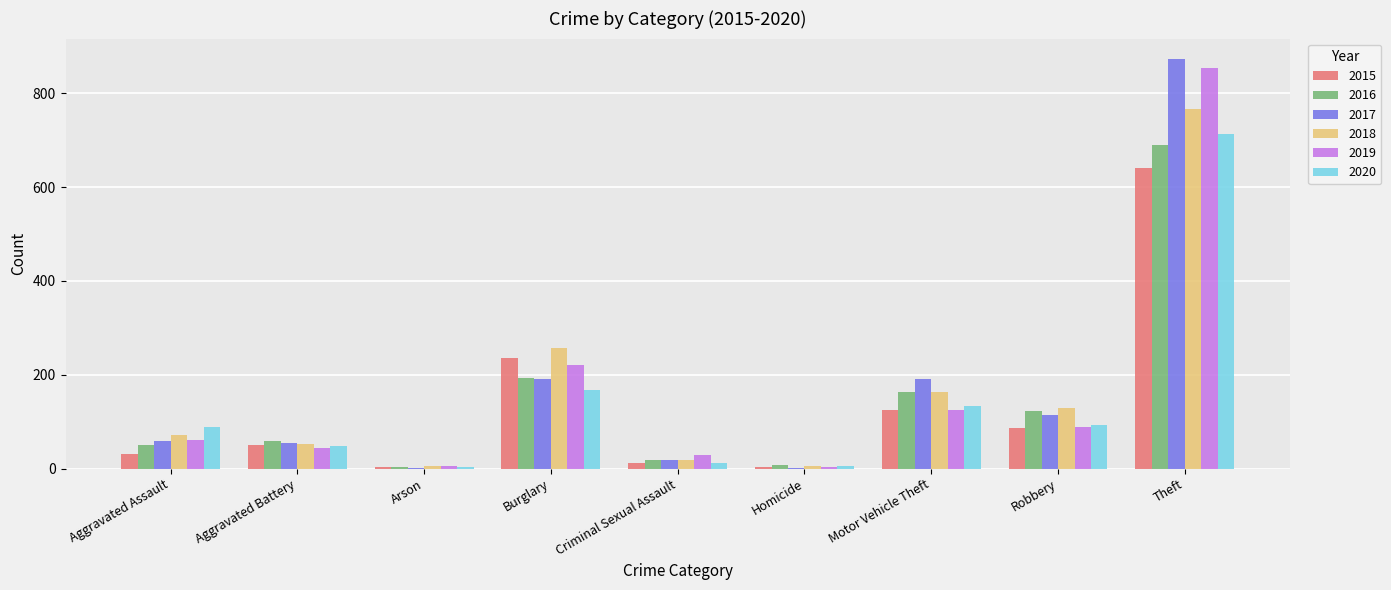

What value does the 2016 series have at Motor Vehicle Theft?

163